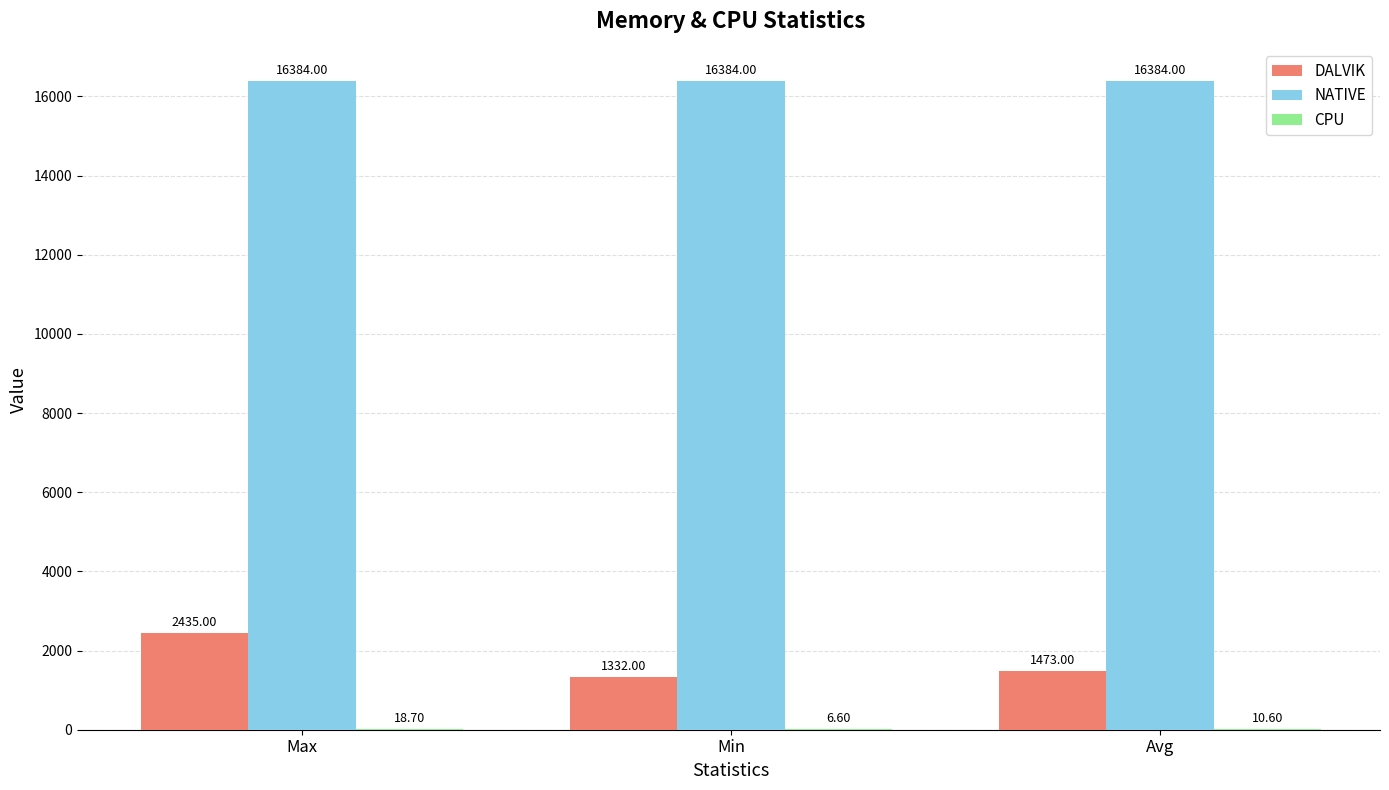

At which category is the sum across all series the highest?

Max